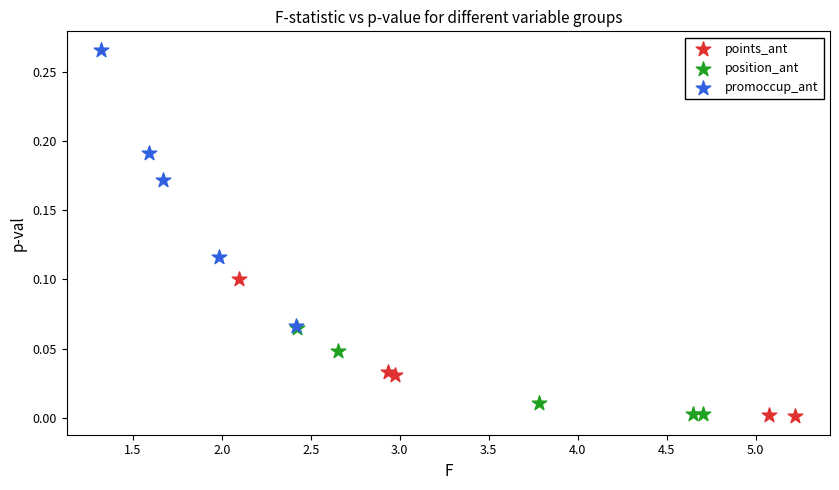

Which series has the widest spread of Y values?

promoccup_ant